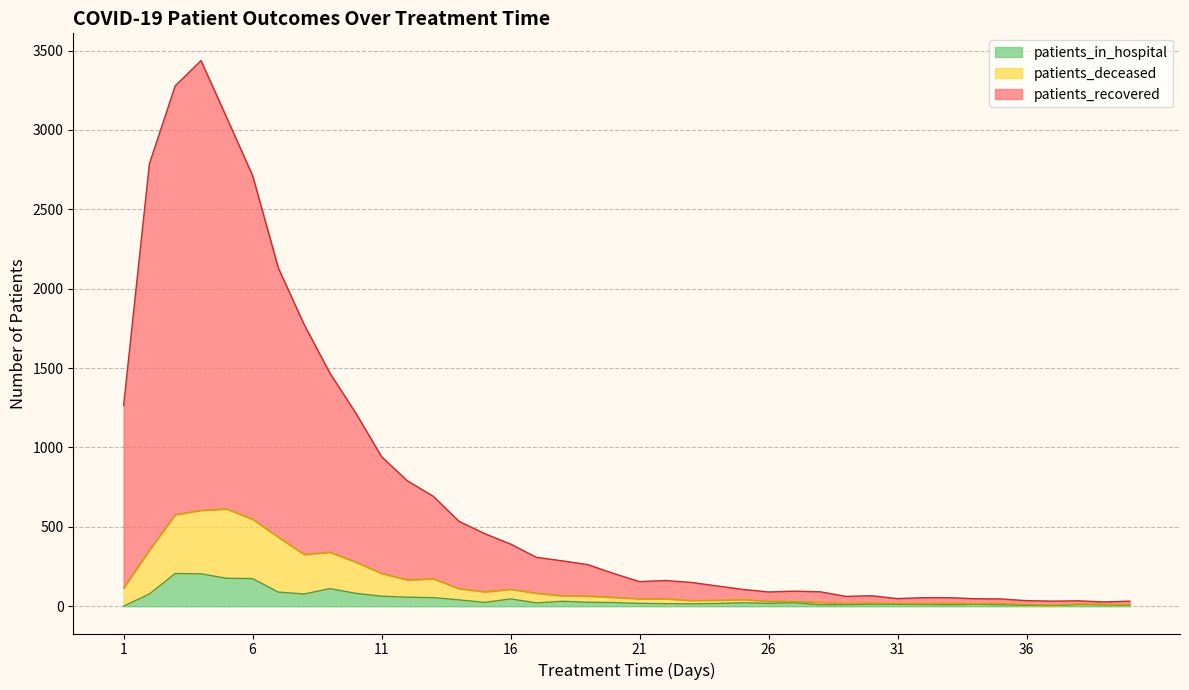

The patients_recovered series shows 48 at 31. True or false?

True